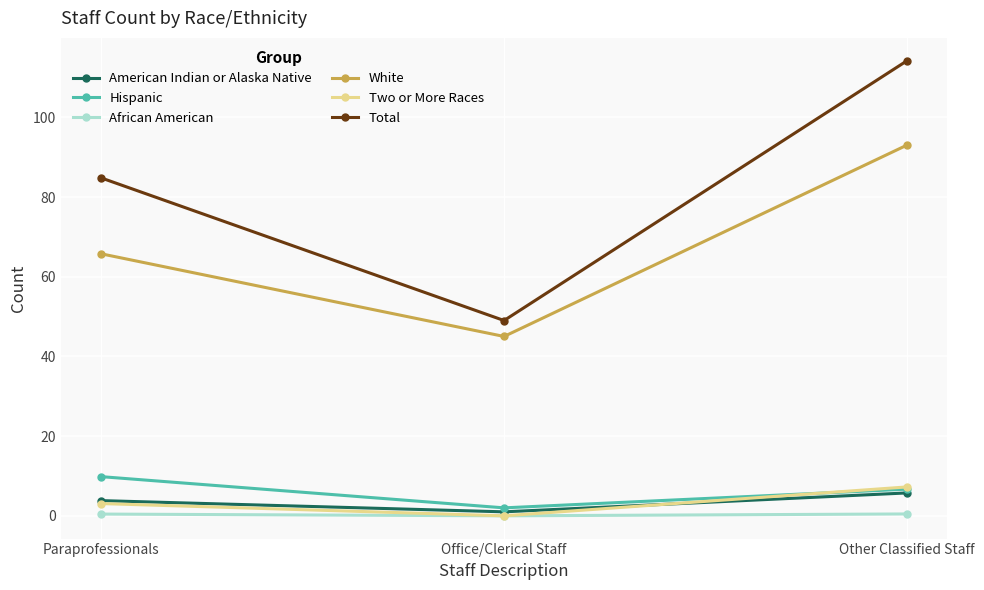

Which label corresponds to the largest value in the chart?

Other Classified Staff